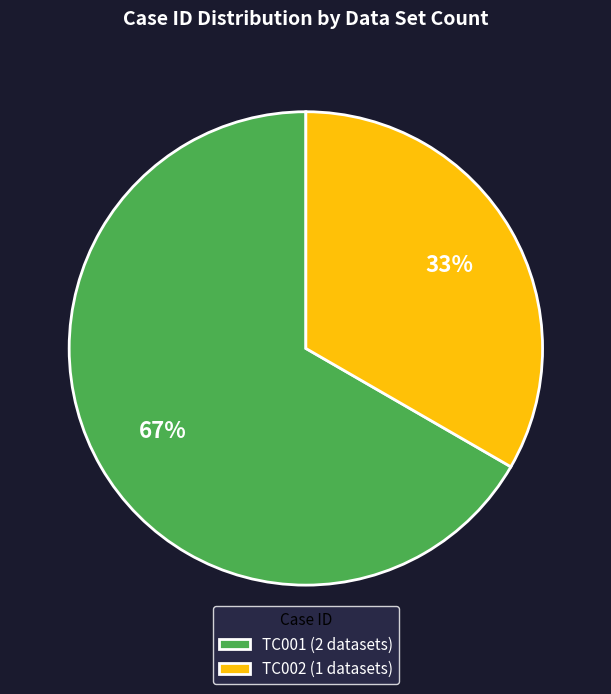

What is the ratio of the value at TC001 to the value at TC002?

2.0